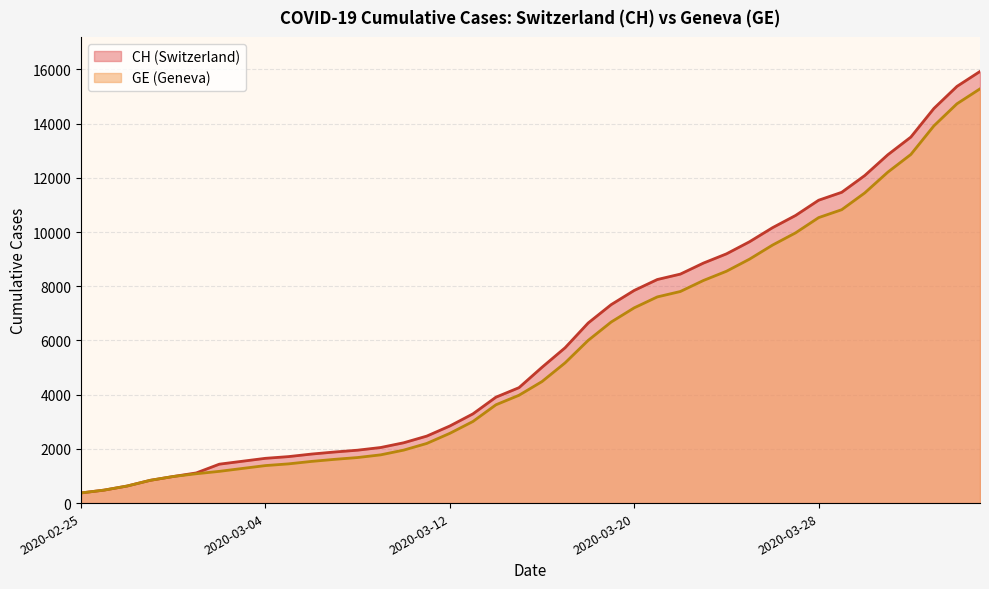

Reading left to right, list all the values displayed in this chart.

CH: 375	479	630	840	981	1113	1436	1544	1652	1715	1809	1885	1952	2051	2226	2472	2845	3291	3908	4259	5012	5731	6644	7323	7847	8249	8449	8855	9196	9642	10162	10613	11175	11467	12086	12852	13505	14561	15375	15926
GE: 375	479	630	840	981	1083	1171	1278	1384	1447	1538	1614	1681	1780	1955	2201	2574	3010	3627	3978	4485	5174	6002	6681	7205	7607	7807	8213	8554	9000	9520	9971	10533	10825	11444	12210	12863	13919	14733	15284